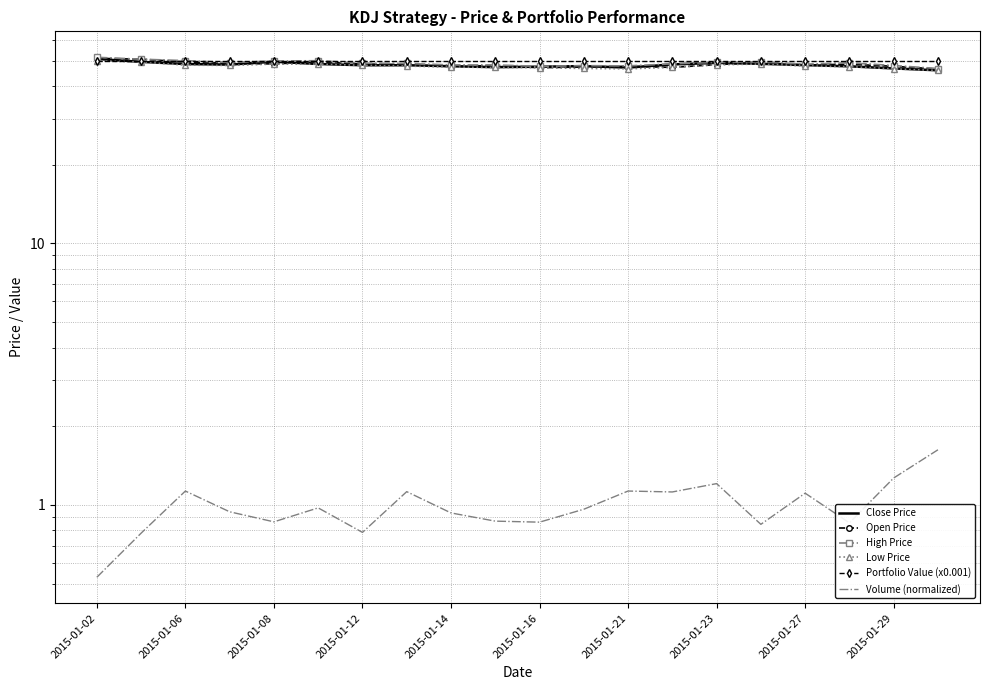

Which has a higher value, 2015-01-29 or 2015-01-23?

2015-01-23